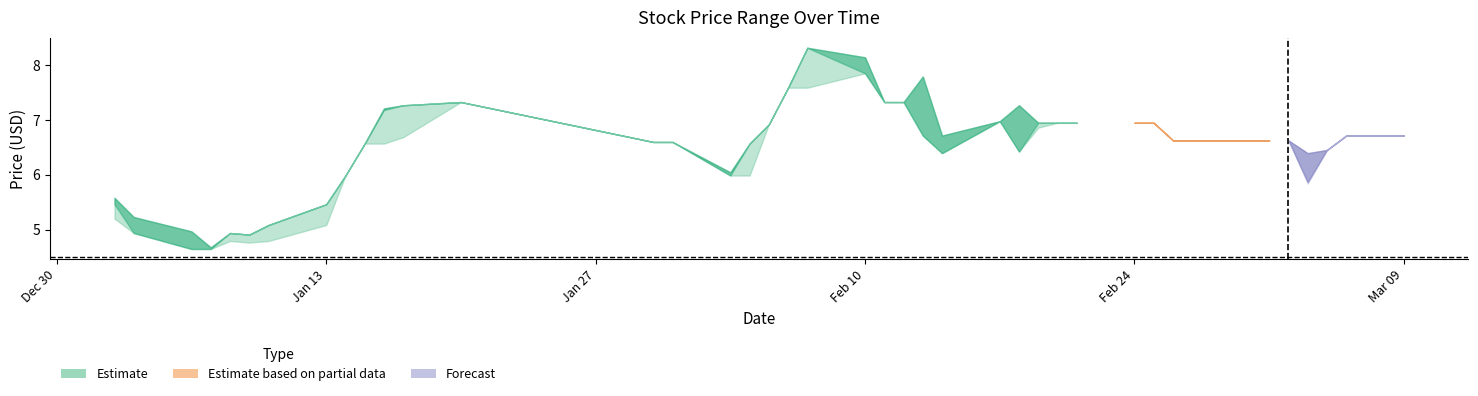

How many data points in High are above 6?

31